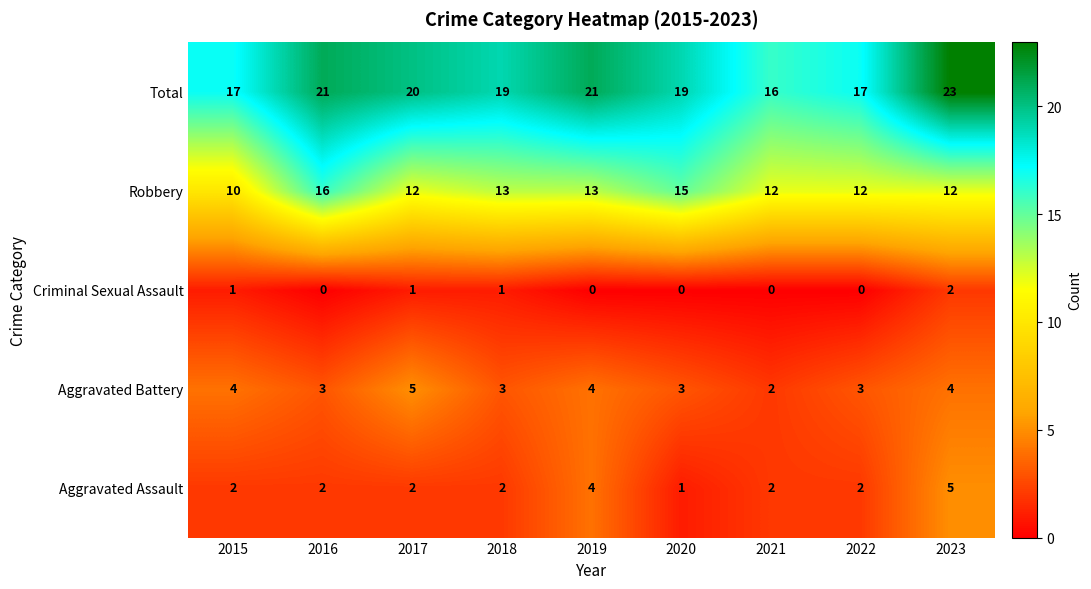

The value of Robbery at 2018 is 7. True or false?

False